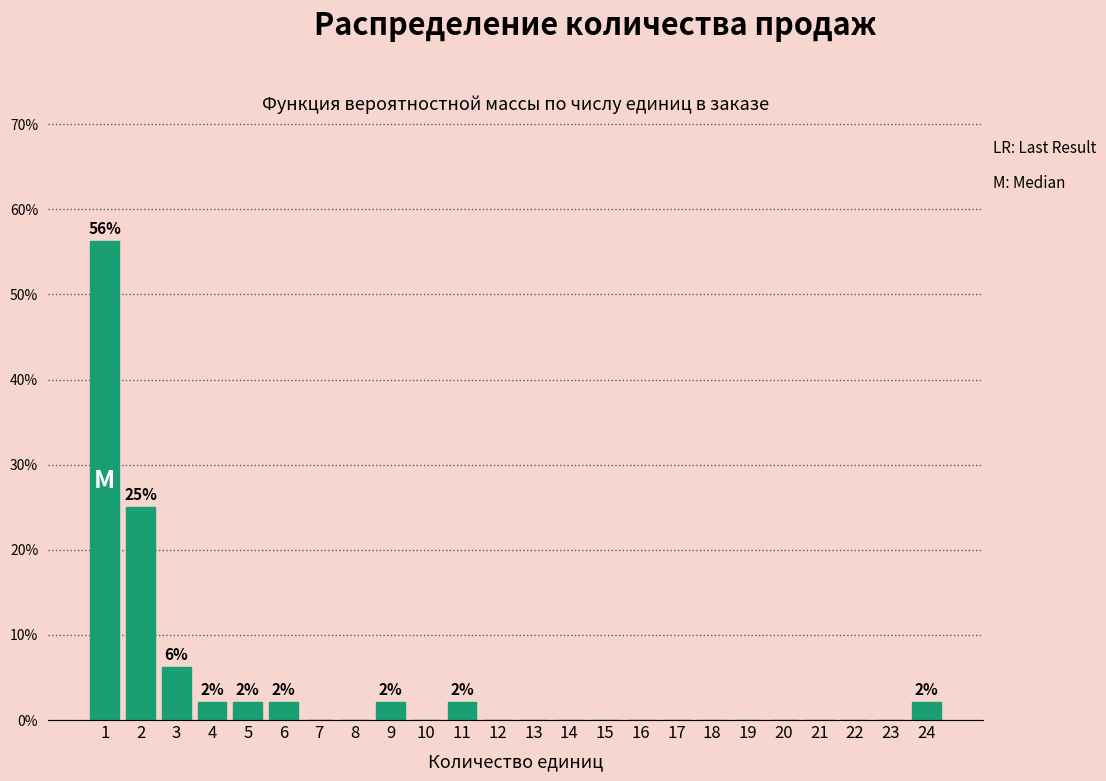

Over which range of the x-axis is the bar tallest?

0.5 to 1.5